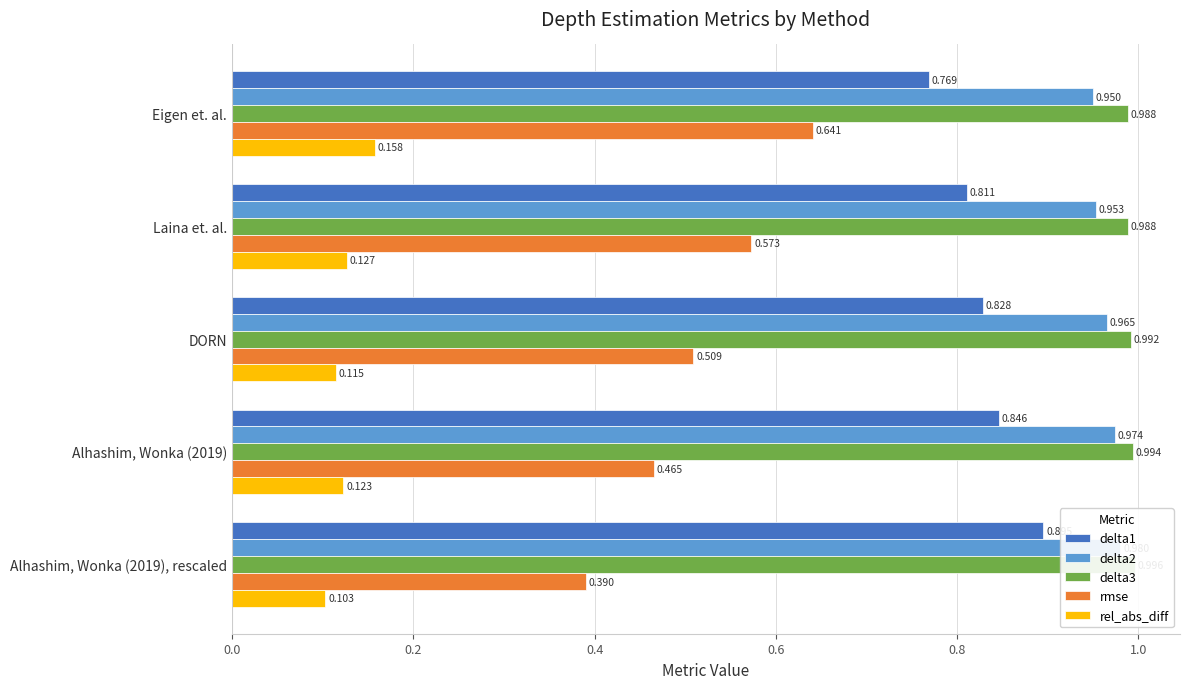

Which series changed the most between Eigen et. al. and Alhashim, Wonka (2019), rescaled?

rmse